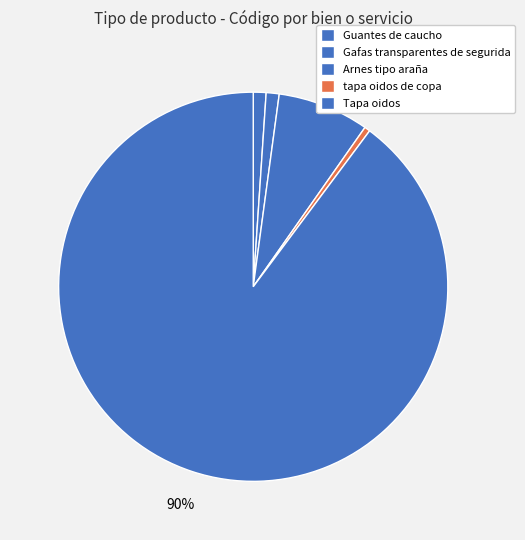

What is the total percentage of Tapa oidos and Guantes de caucho?

90.9%